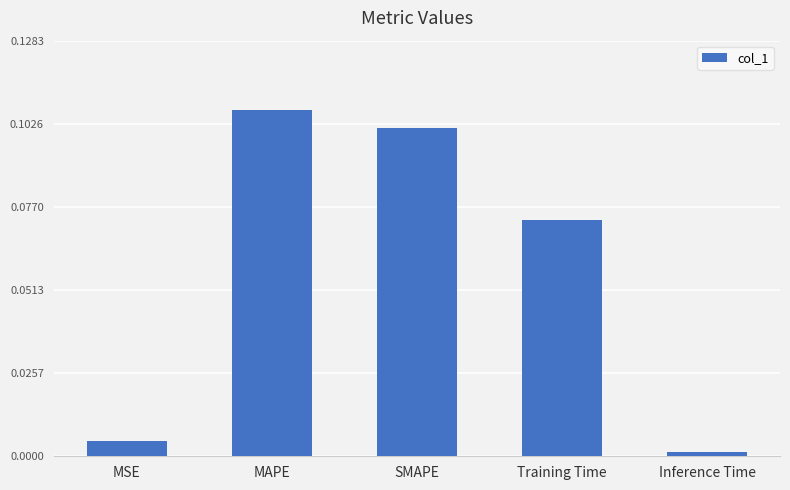

What position from the right is SMAPE?

3